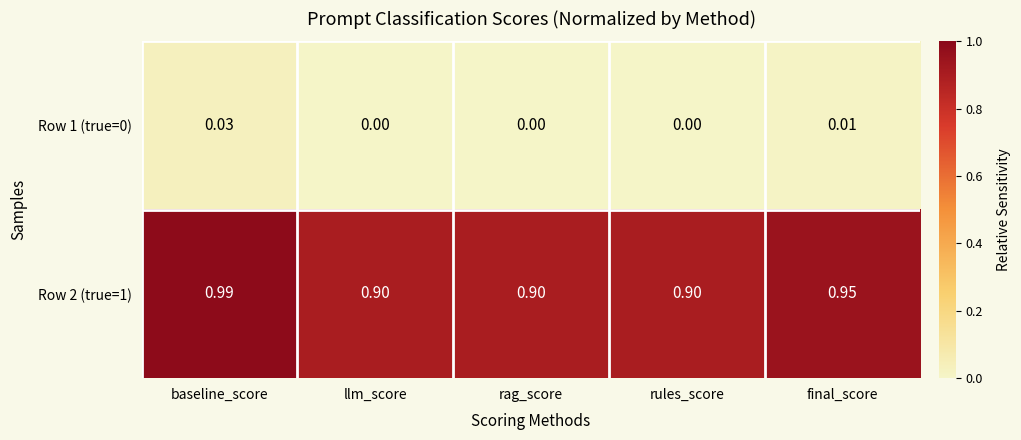

At how many categories does at least one series exceed 0?

5